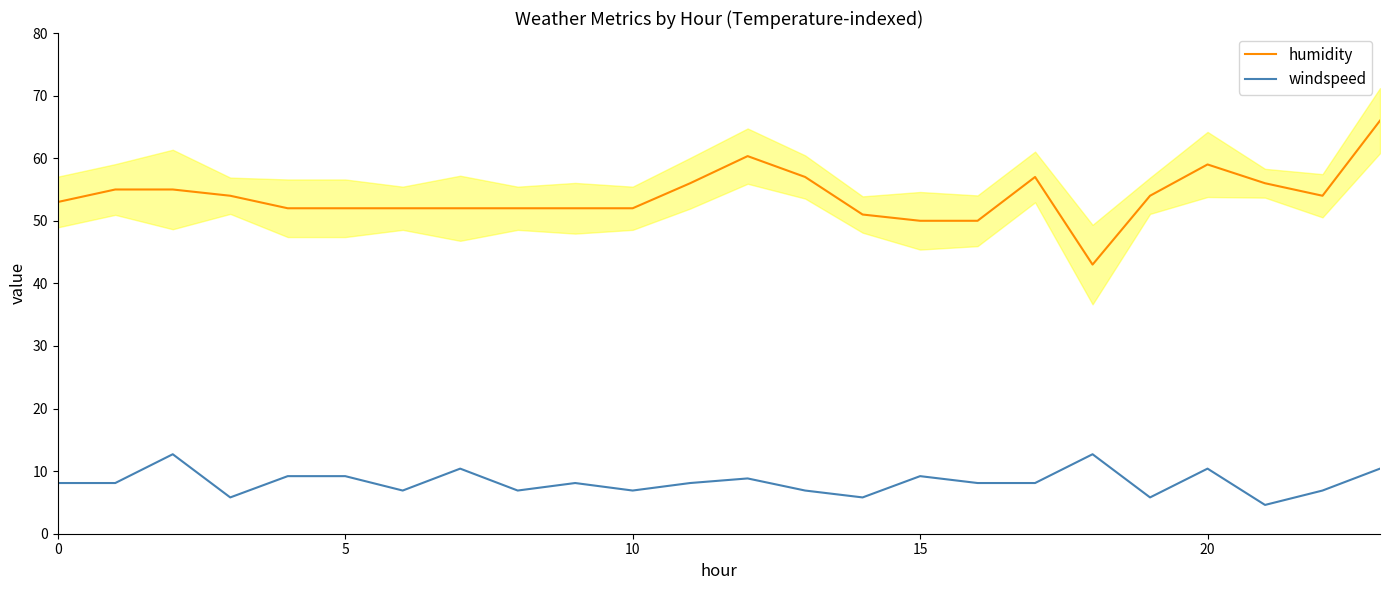

True or false: windspeed has a value of 5.8 at 19.

True